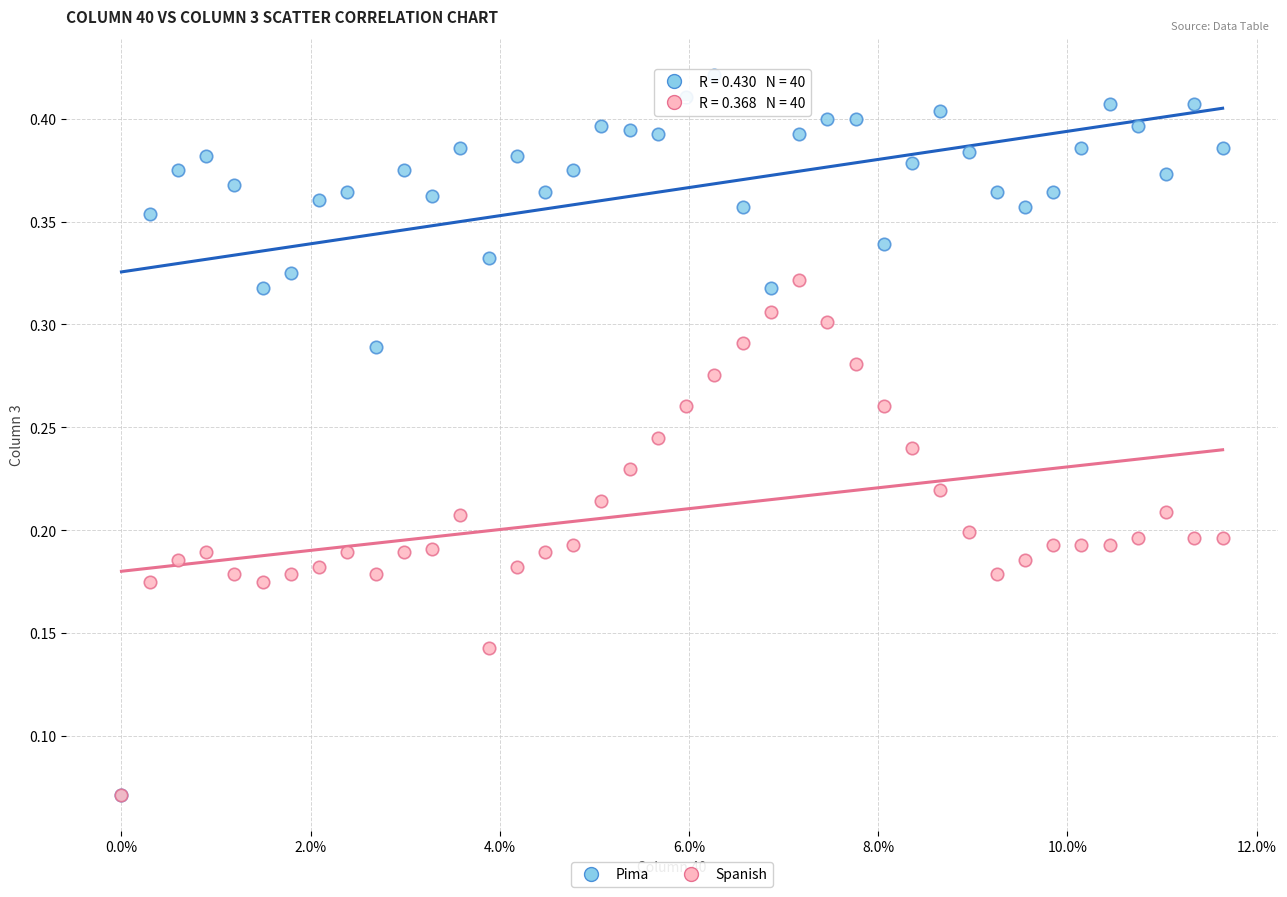

What are all the series names shown in the legend?

Pima, Spanish